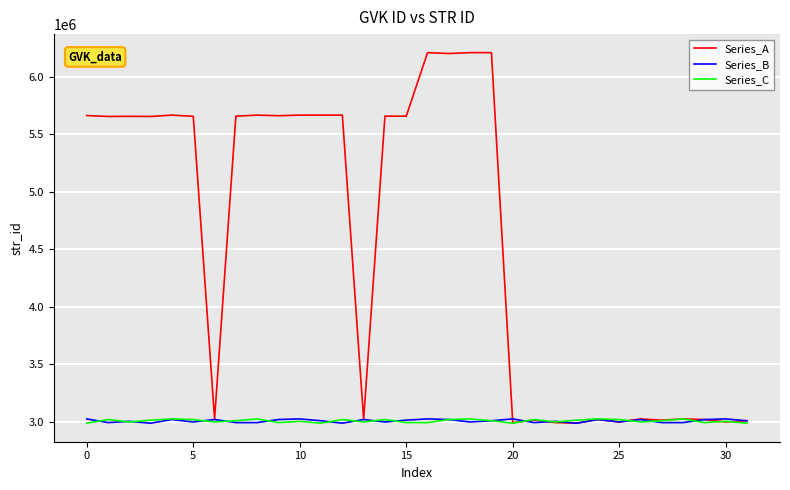

Which series has the largest total across all categories?

Series_A